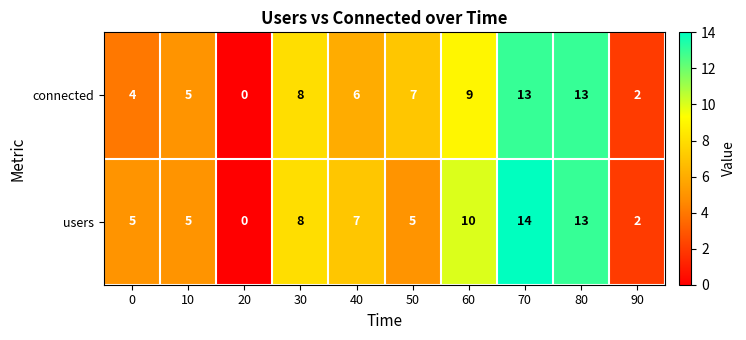

Is the value of users at 70 greater than the value of connected at 50?

Yes